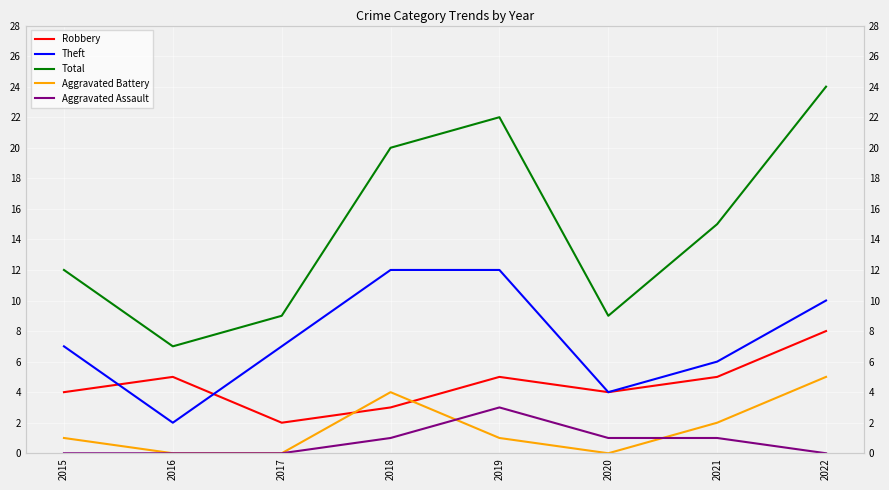

Count the Theft values in the range 6 to 12.

6